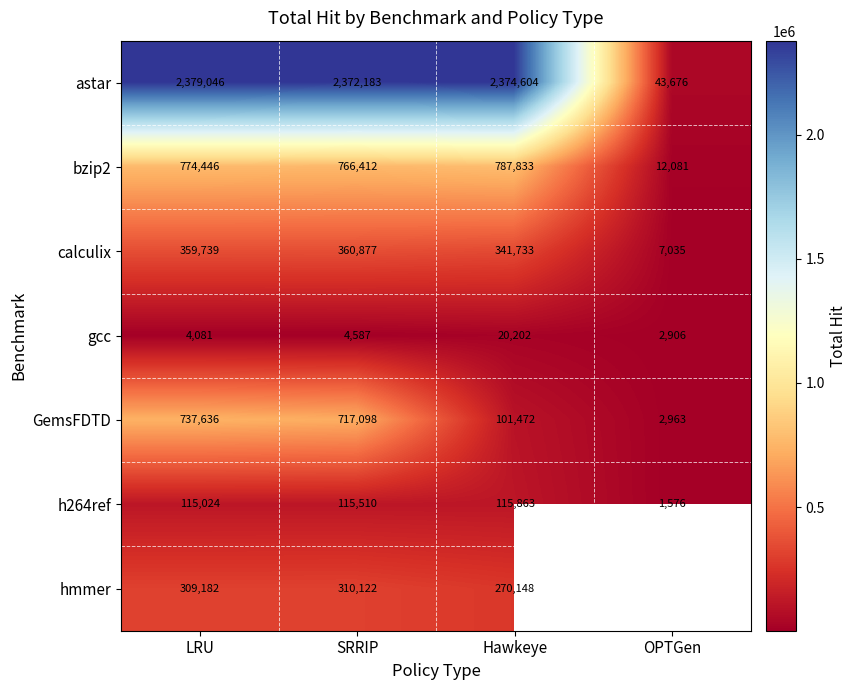

Rank the categories by calculix value from highest to lowest.

SRRIP, LRU, Hawkeye, OPTGen